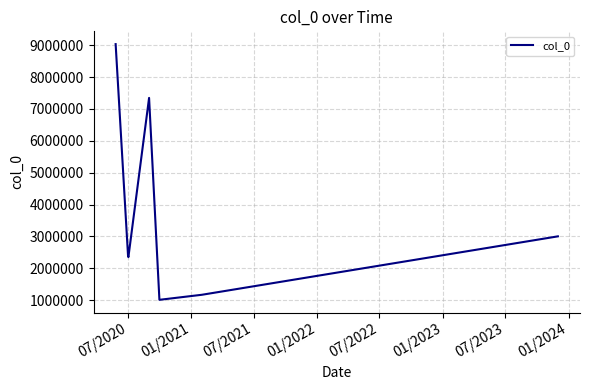

How many interior local peaks (higher than both neighbors) does the data have?

1